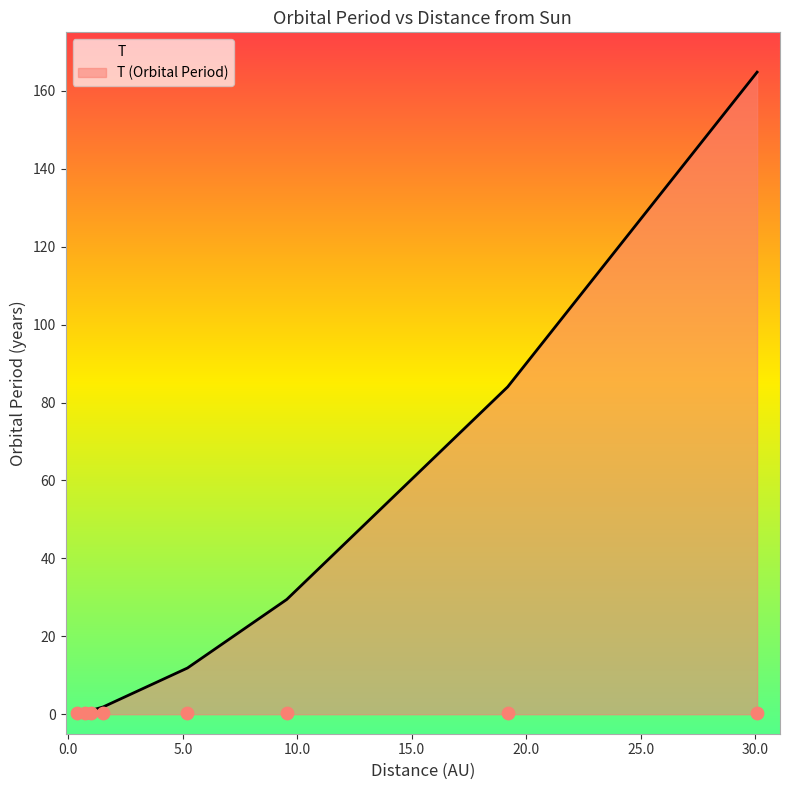

Between 19.19 and 1.0, which is larger?

19.19